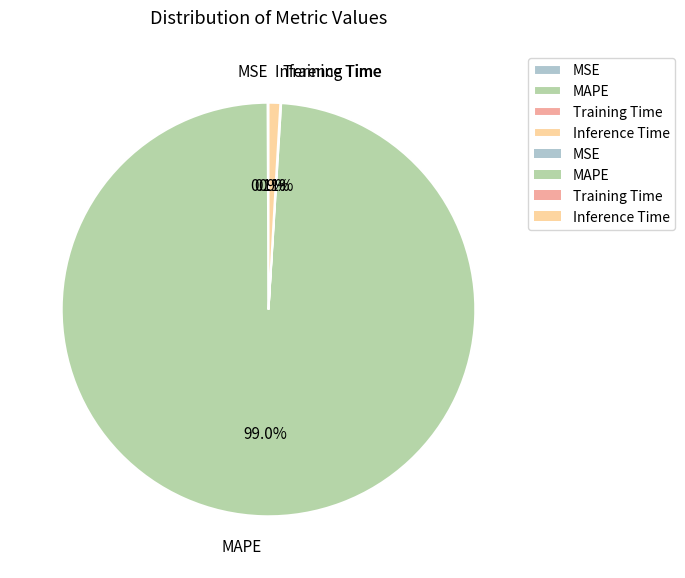

What percentage is the MAPE slice, to the nearest percent?

99%